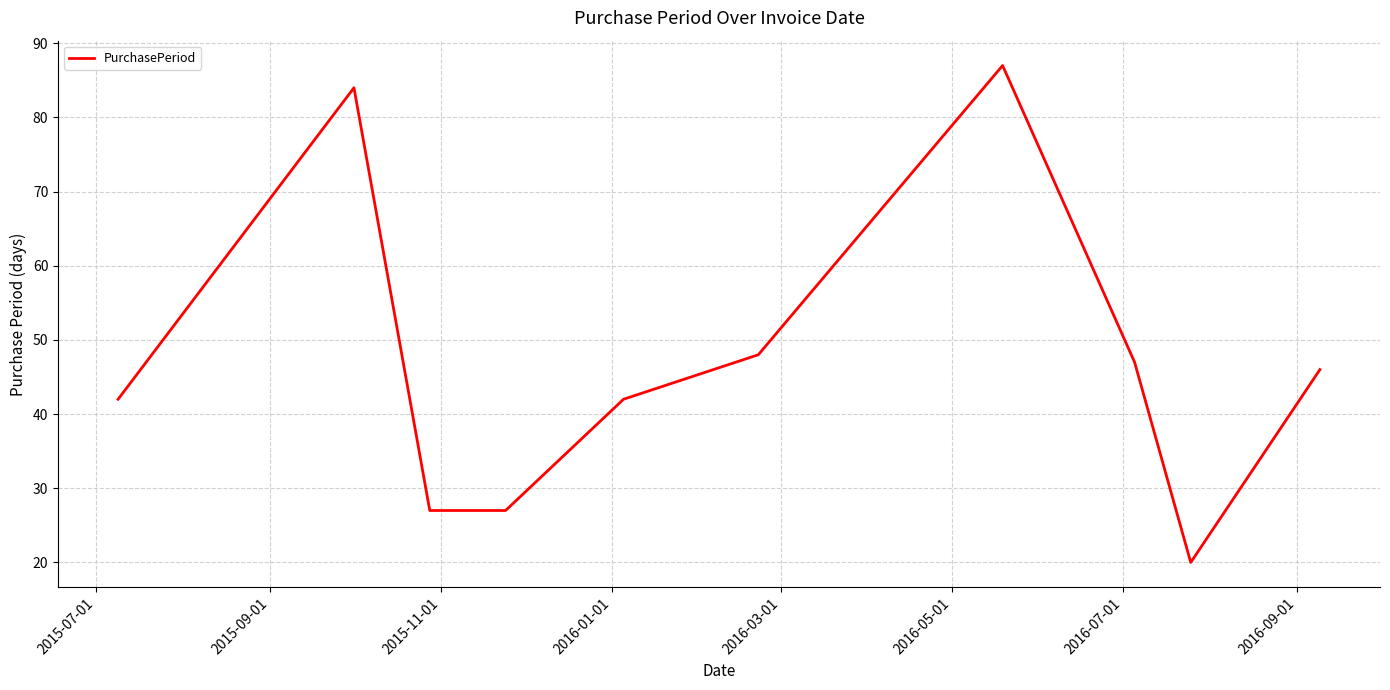

What is the greatest value displayed?

87